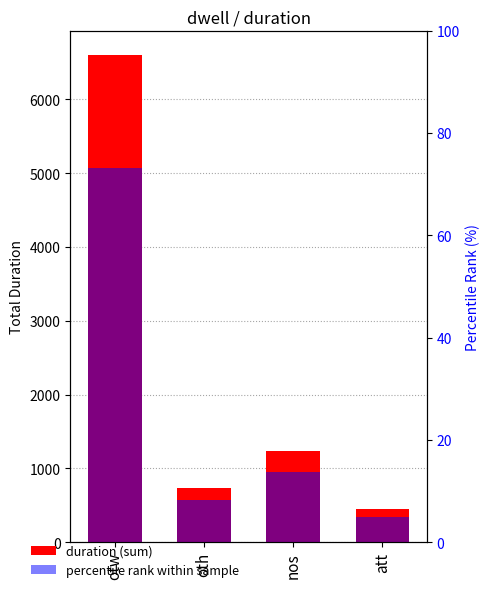

What is the total value across all series at nos?

1256.8